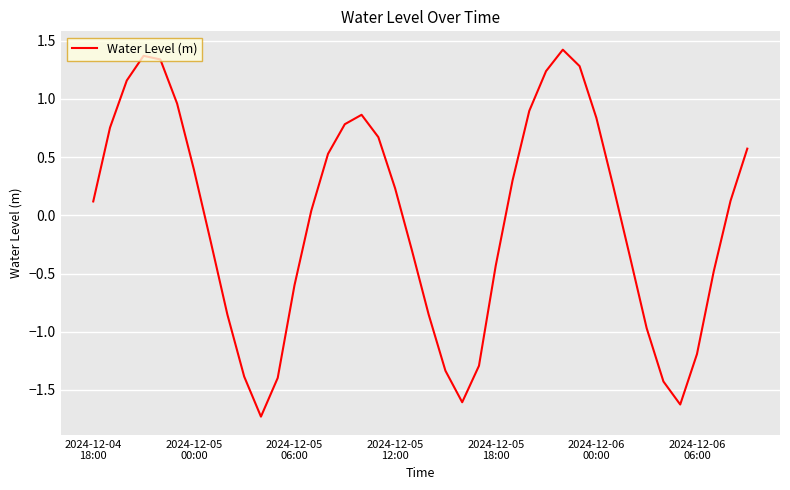

What is the smallest value displayed?

-1.7